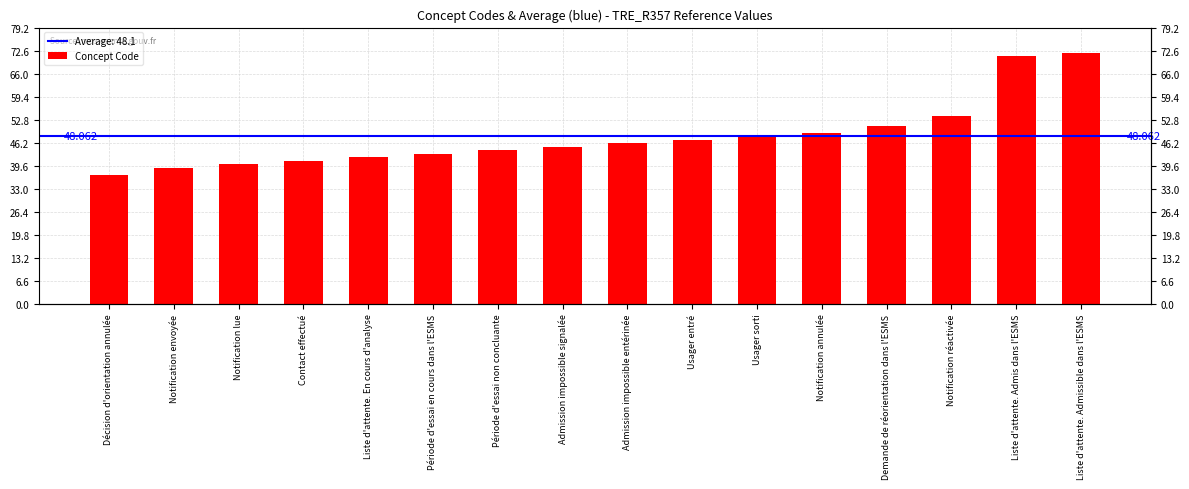

What is the label of the 8th bar from the right?

Admission impossible entérinée